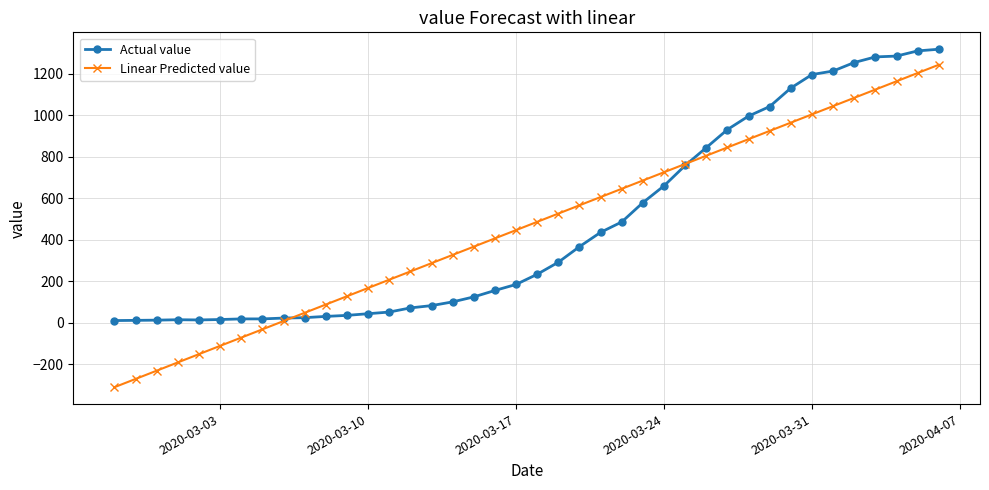

What is the value of the Actual value point at the 37th from the left?

1280.0